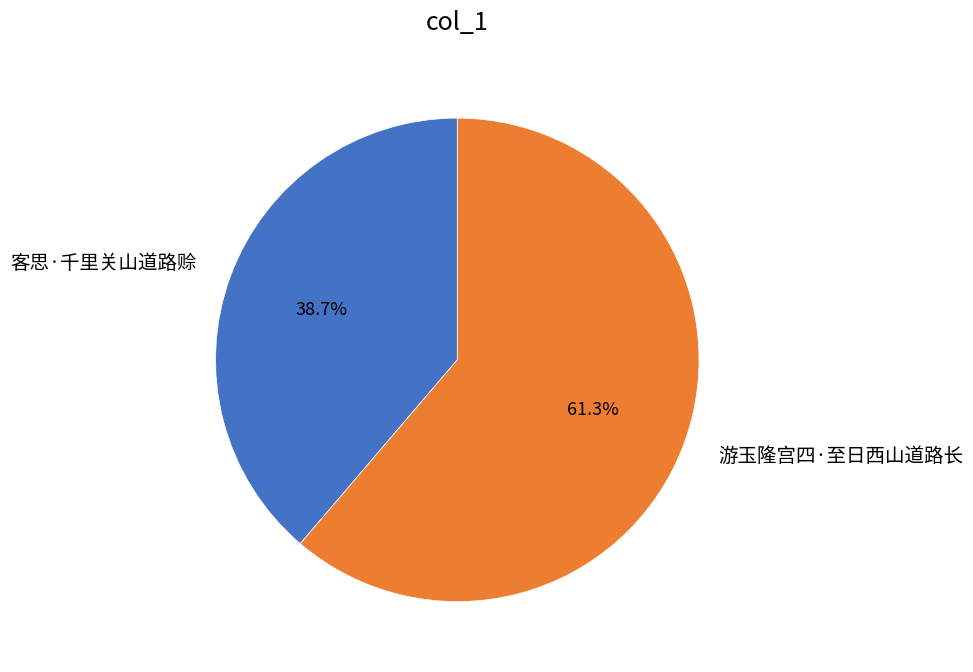

Which slice represents more than half of the pie?

游玉隆宫四·至日西山道路长